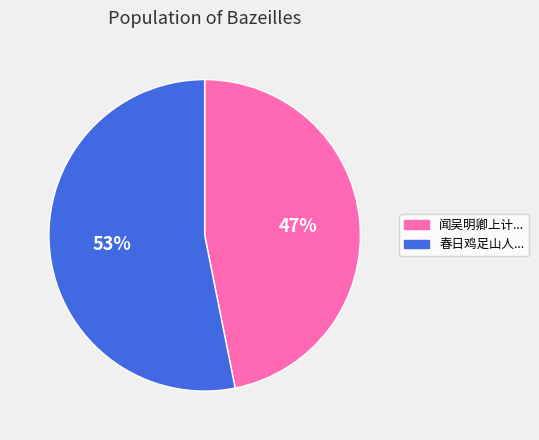

Is there any slice that represents more than half of the pie?

Yes